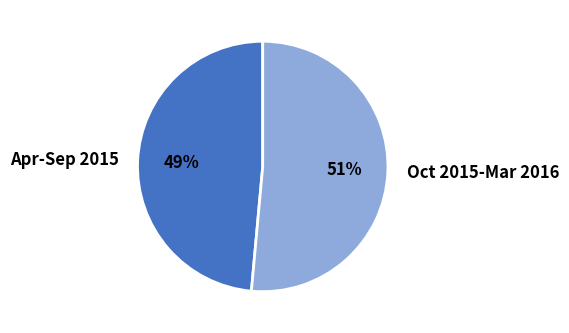

Which category has the smallest portion of the pie?

Apr-Sep 2015